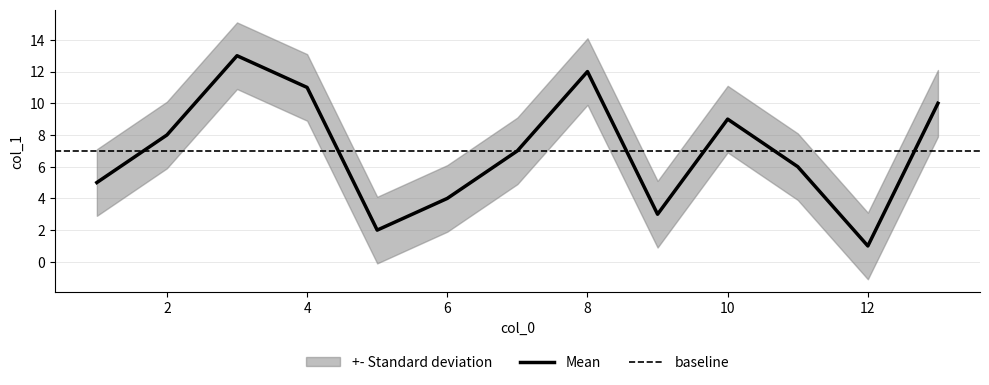

The value at 2 is 8. True or false?

True